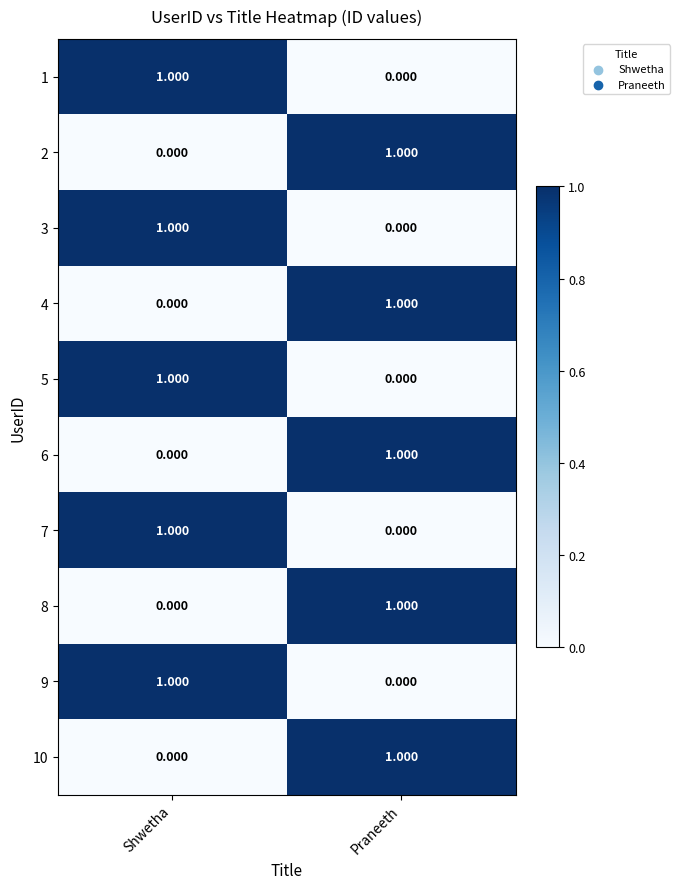

At how many categories does at least one series exceed 0?

2